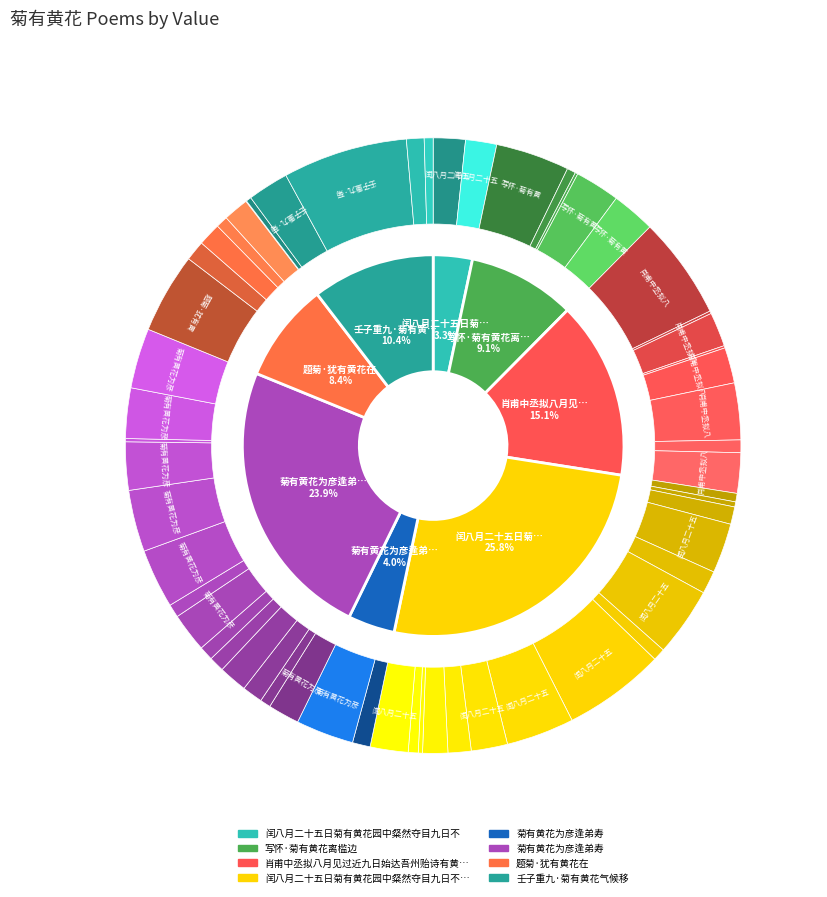

Count the number of slices in the pie.

8